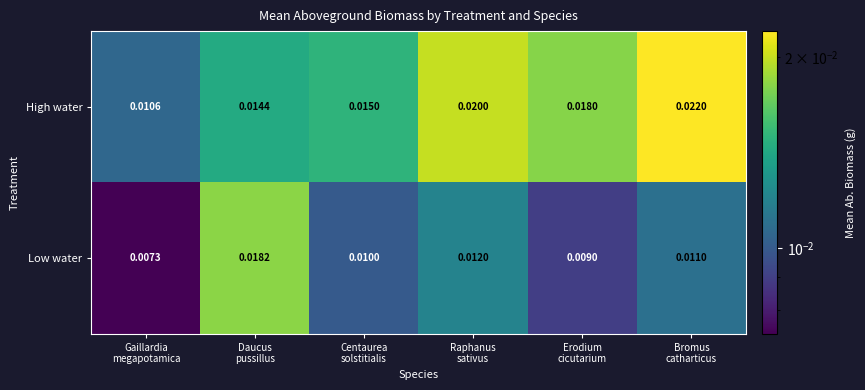

Count the number of data series in this chart.

2